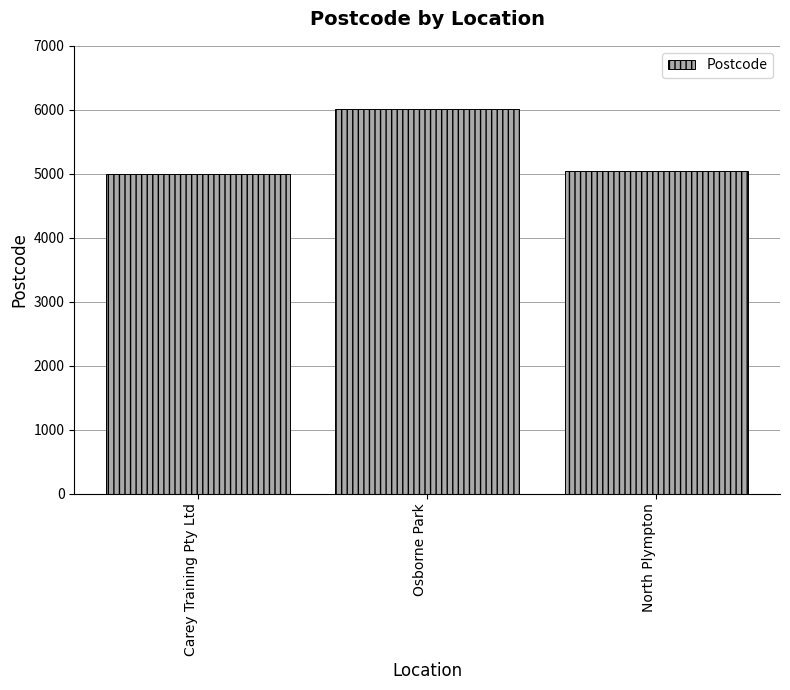

What is the maximum value shown in the chart?

6017